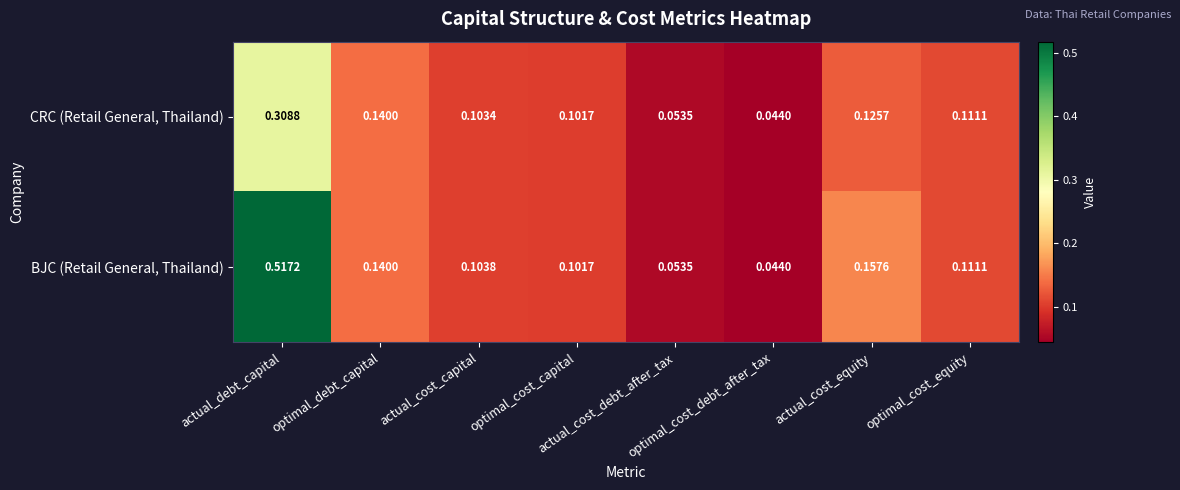

Which series changed the most between actual_cost_capital and optimal_cost_capital?

BJC (Retail General, Thailand)